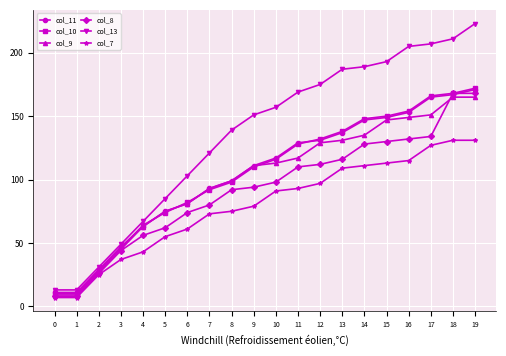

True or false: col_8 and col_13 intersect in this chart.

False